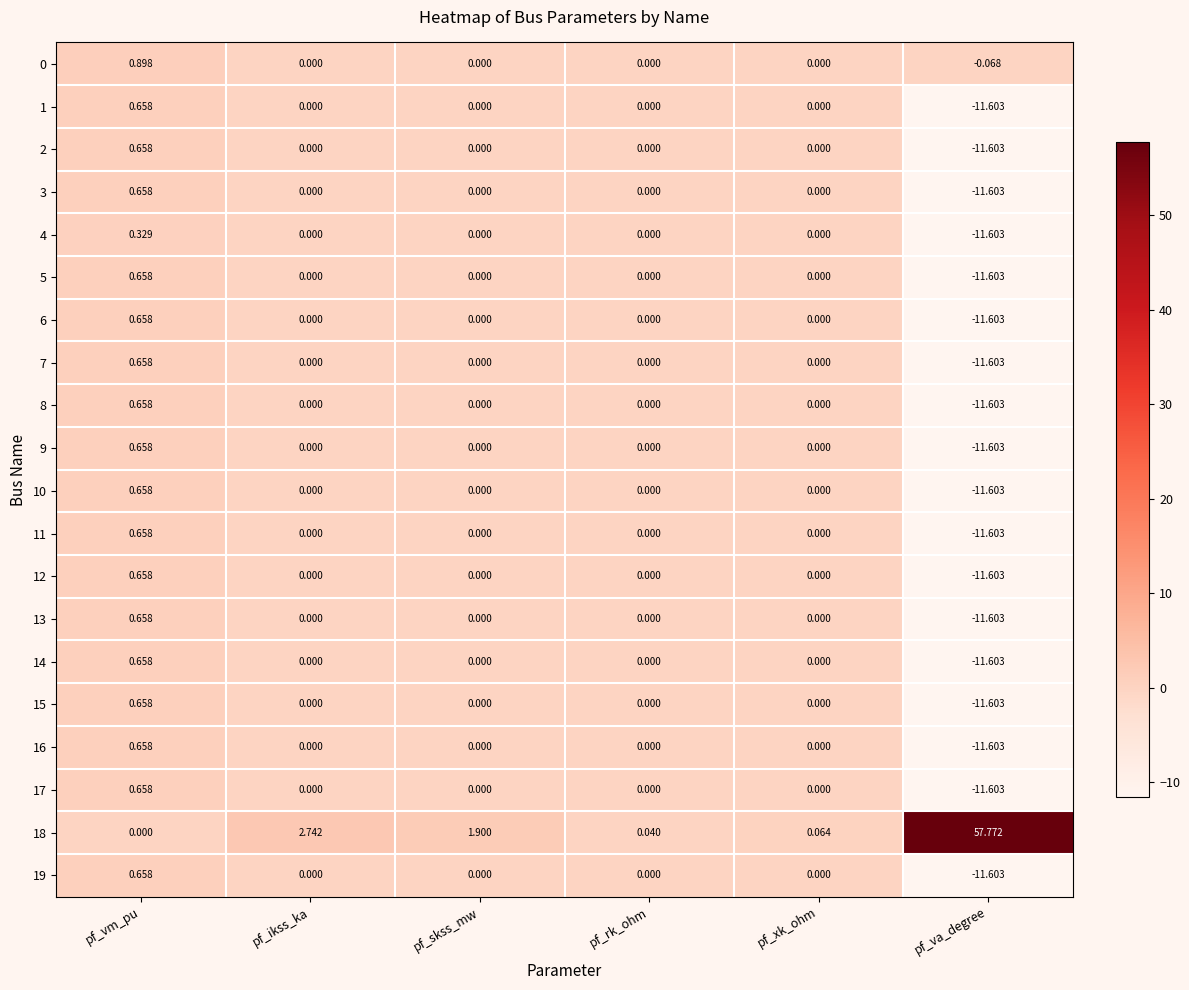

Which series has the largest total across all categories?

18